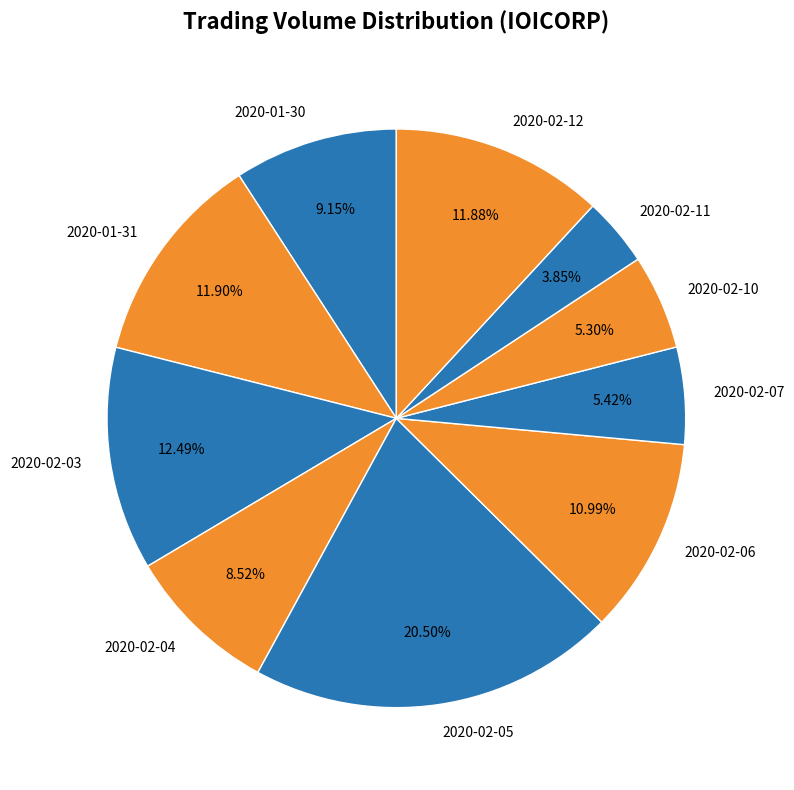

What is the smallest slice in the pie chart?

2020-02-11